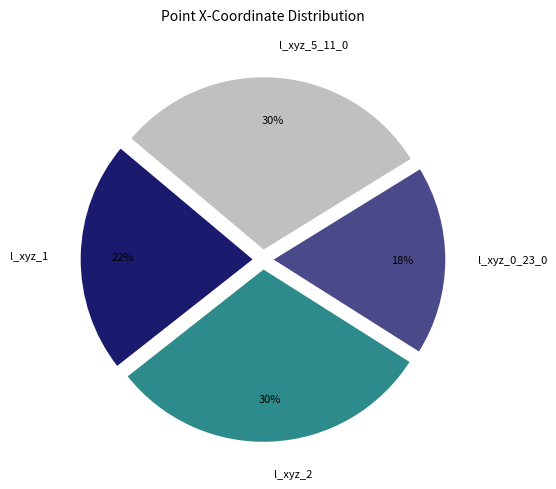

Is there a majority slice in this chart?

No